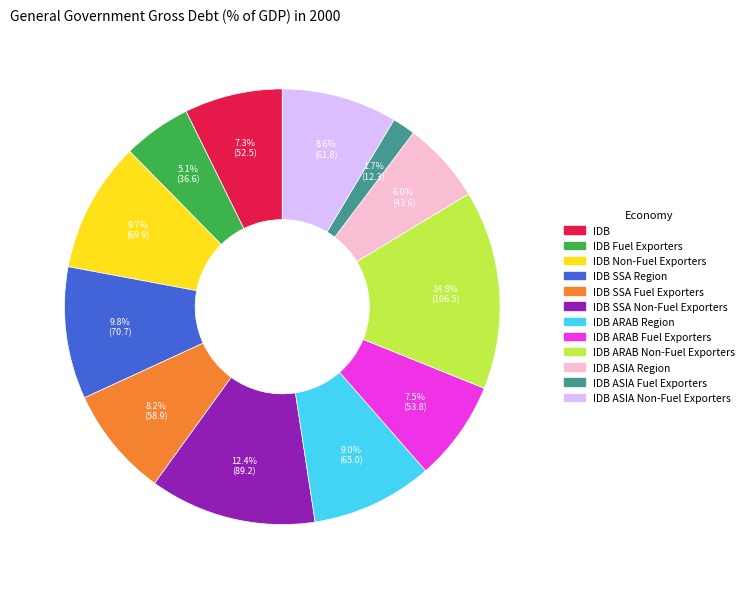

Is it true that IDB SSA Region is 21% of the pie?

False